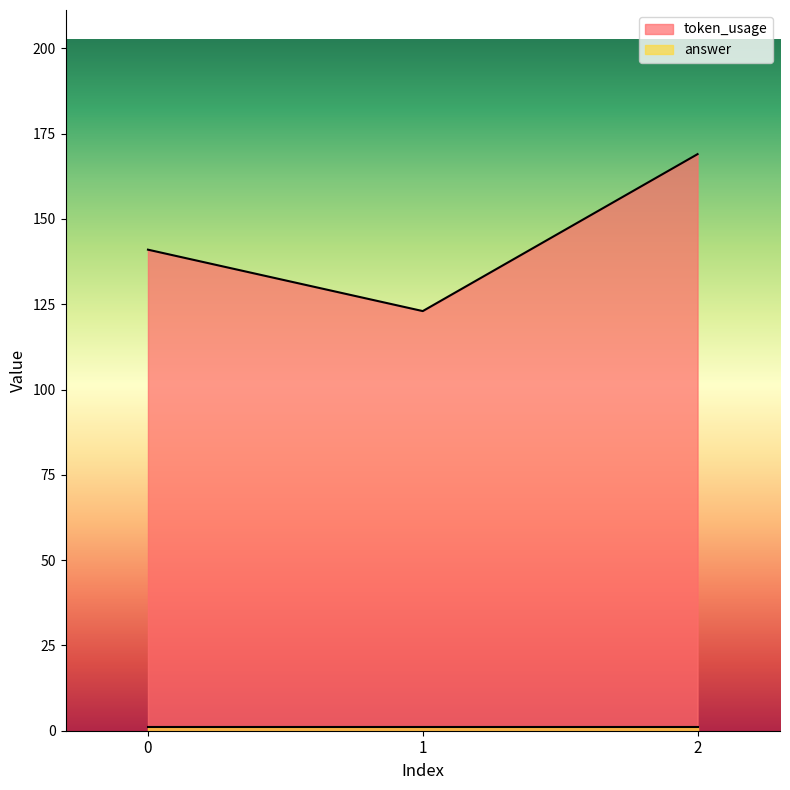

What is the greatest value displayed?

169